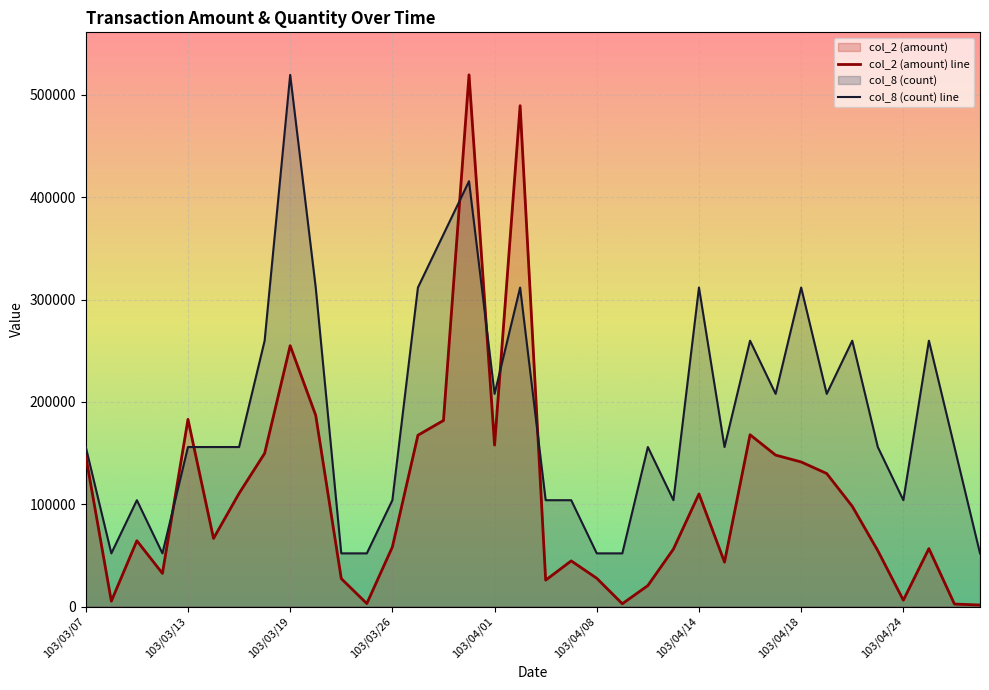

What is the sum of all col_8 (count) line values?

6755190